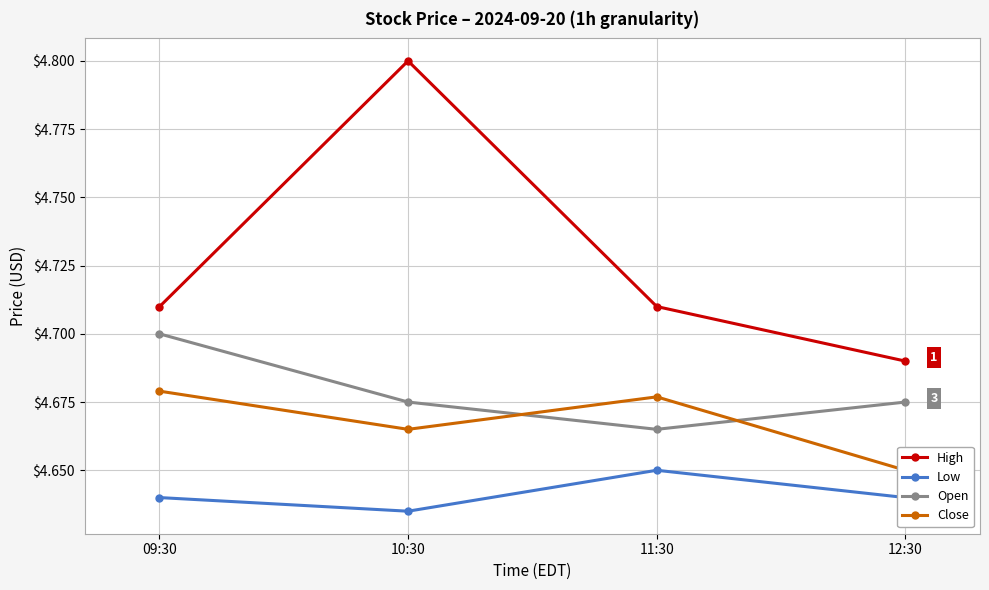

What is the sum of all Close values?

18.7